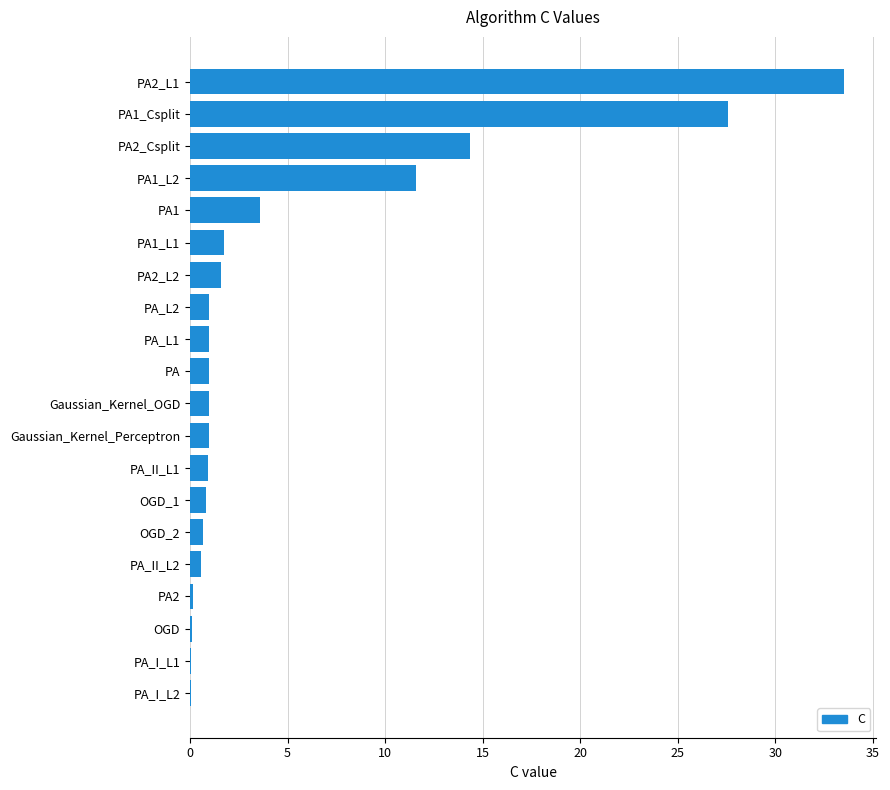

Where is the data nearest to the value 16?

PA2_Csplit